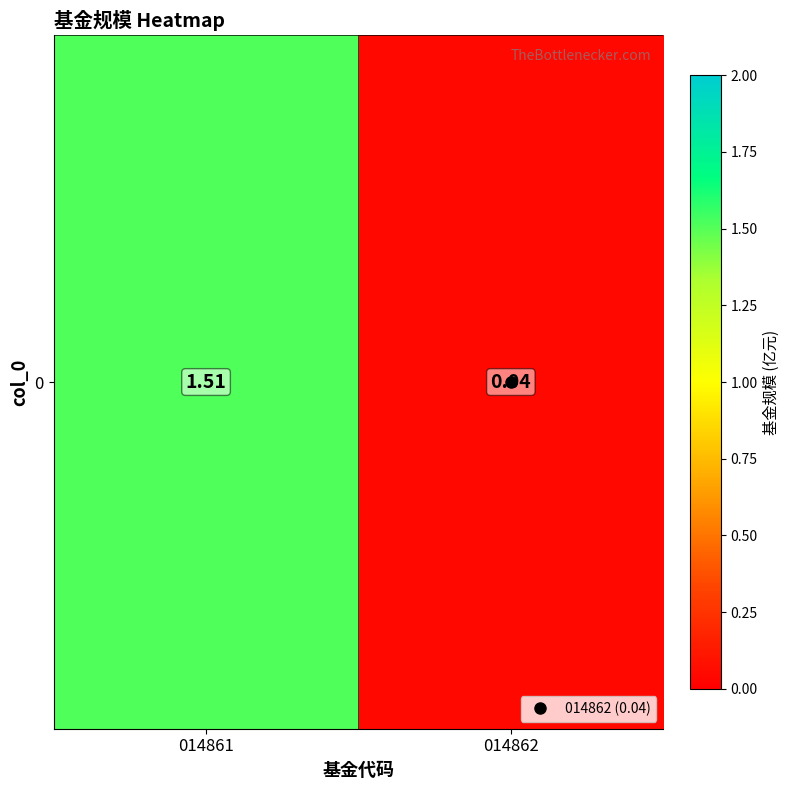

List the labels in order of value, smallest first.

014862, 014861